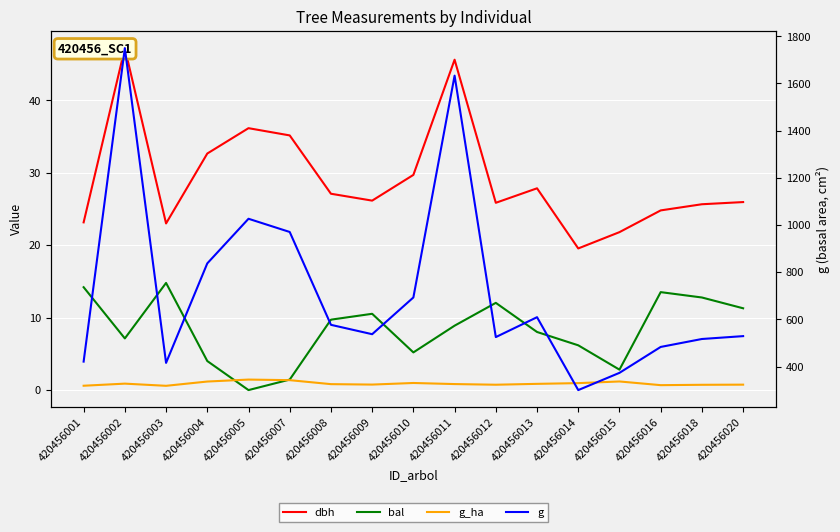

Reading right to left, transcribe all the data shown in this chart.

dbh: 25.9	25.6	24.8	21.8	19.6	27.9	25.9	45.6	29.7	26.1	27.1	35.1	36.1	32.6	23.0	47.2	23.1
bal: 11.3	12.8	13.5	2.8	6.2	8.0	12.0	8.9	5.2	10.5	9.7	1.4	0.0	4.0	14.8	7.1	14.2
g_ha: 0.8	0.7	0.7	1.2	1.0	0.9	0.7	0.8	1.0	0.8	0.8	1.4	1.4	1.2	0.6	0.9	0.6
g: 528.9	516.7	483.1	373.2	300.2	609.2	524.8	1633.1	692.8	537.1	576.8	970.4	1026.4	837.2	415.5	1749.7	420.9